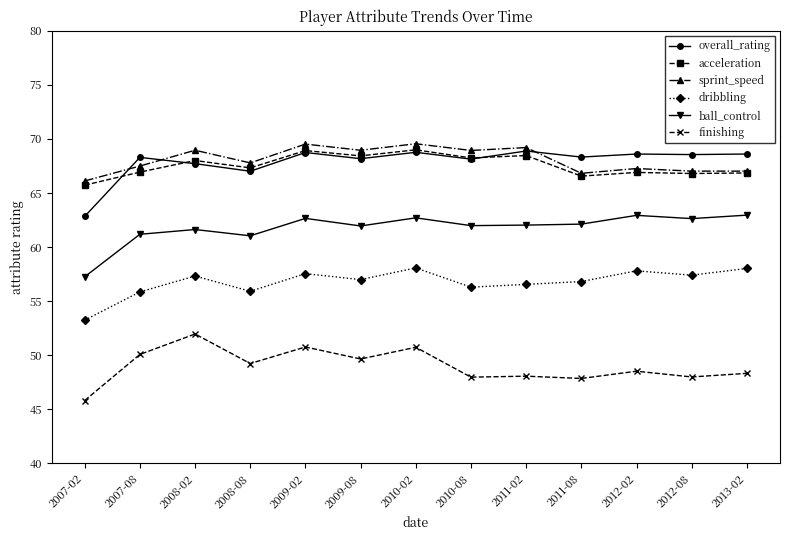

Which category has the lowest value in the finishing series?

2007-02